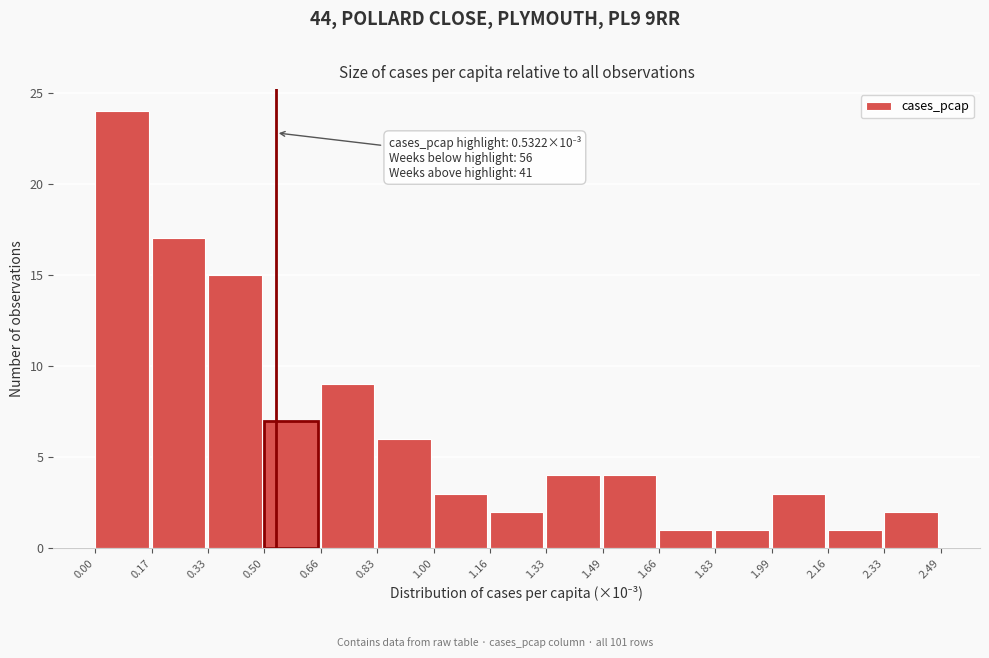

Over which range of the x-axis is the bar tallest?

0.00 to 0.17